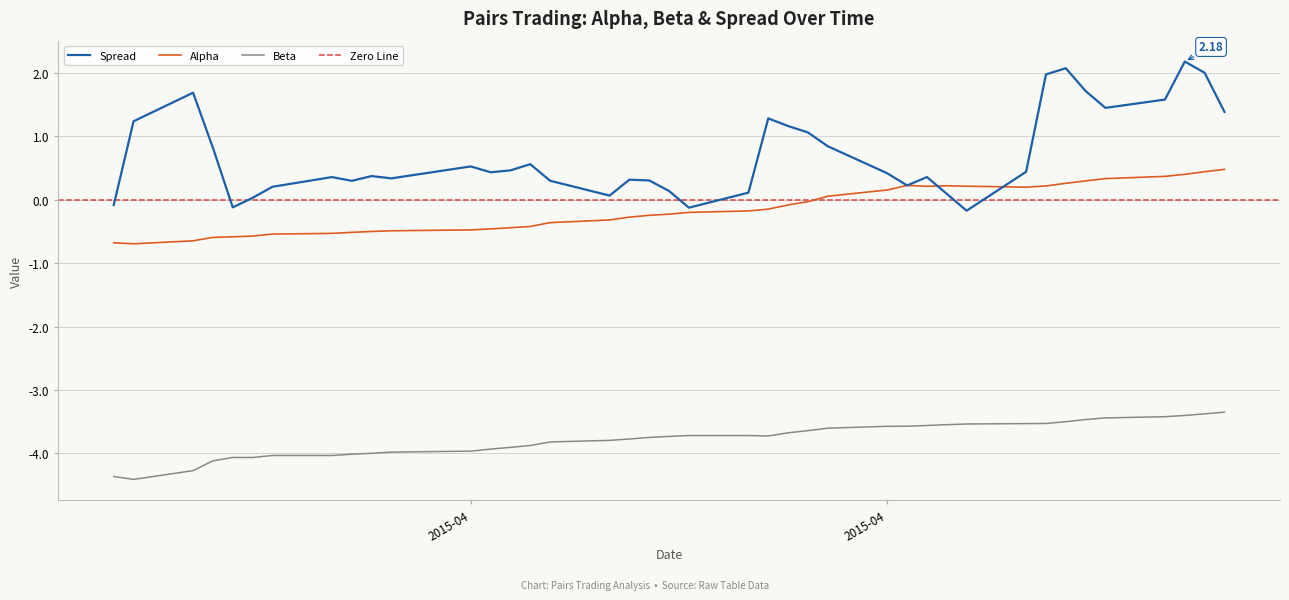

What is the difference between the maximum and second lowest values in the beta series?

1.0